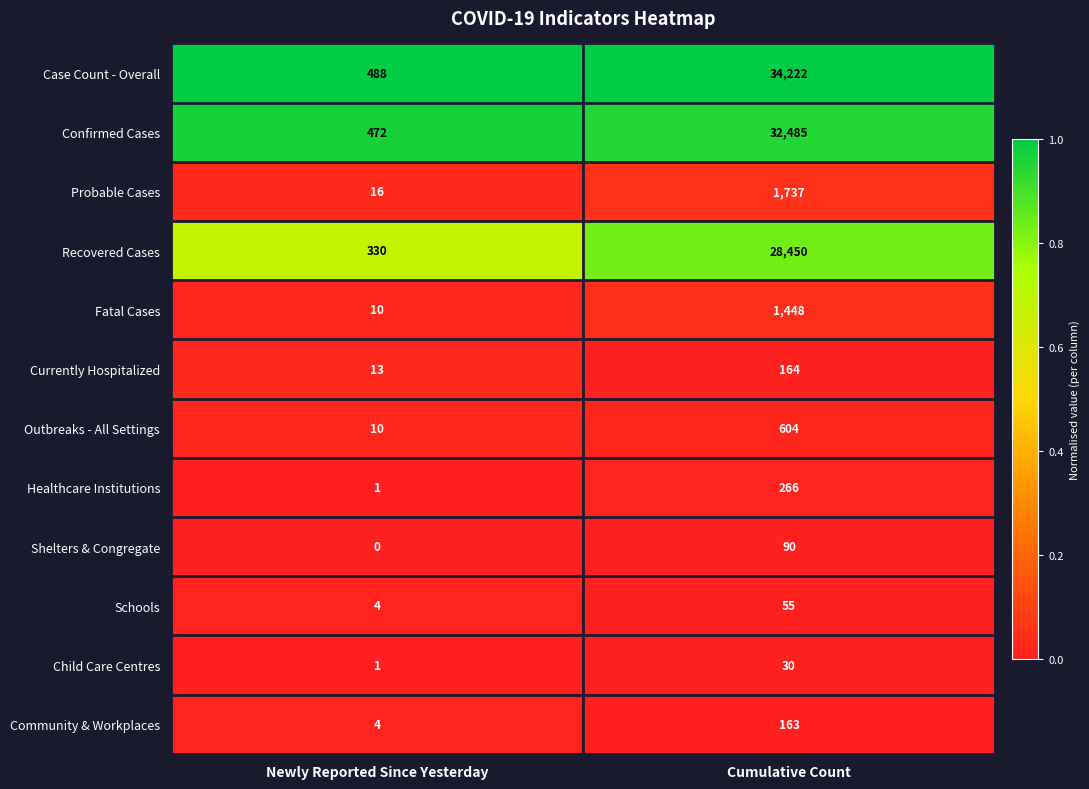

Which category has the highest value across all series?

Cumulative Count